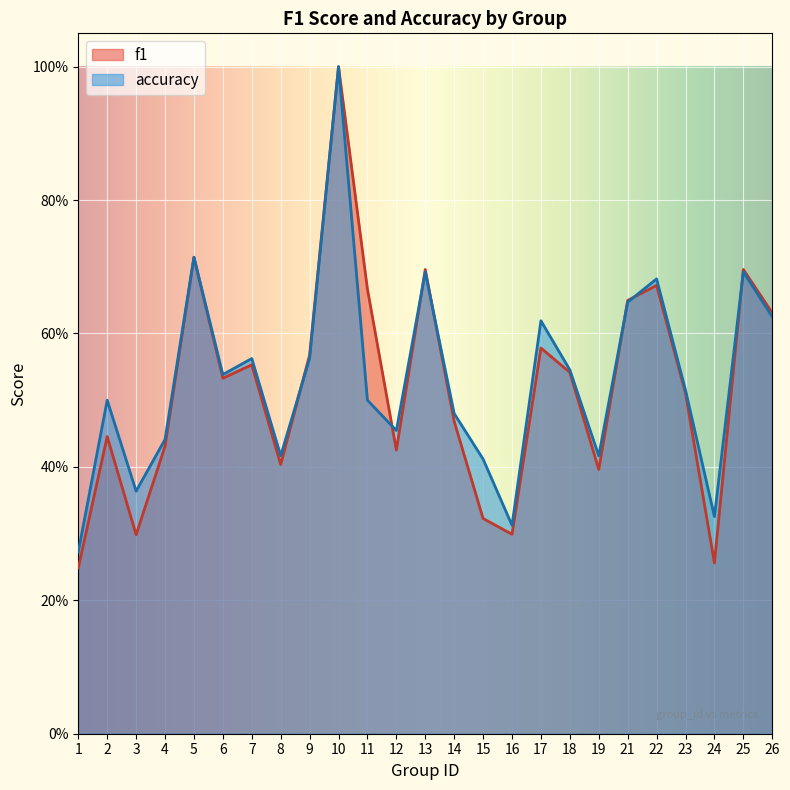

Reading left to right, extract all data points from this chart.

f1: 0.2	0.4	0.3	0.4	0.7	0.5	0.6	0.4	0.6	1.0	0.7	0.4	0.7	0.5	0.3	0.3	0.6	0.5	0.4	0.6	0.7	0.5	0.3	0.7	0.6
accuracy: 0.3	0.5	0.4	0.4	0.7	0.5	0.6	0.4	0.6	1.0	0.5	0.5	0.7	0.5	0.4	0.3	0.6	0.5	0.4	0.6	0.7	0.5	0.3	0.7	0.6